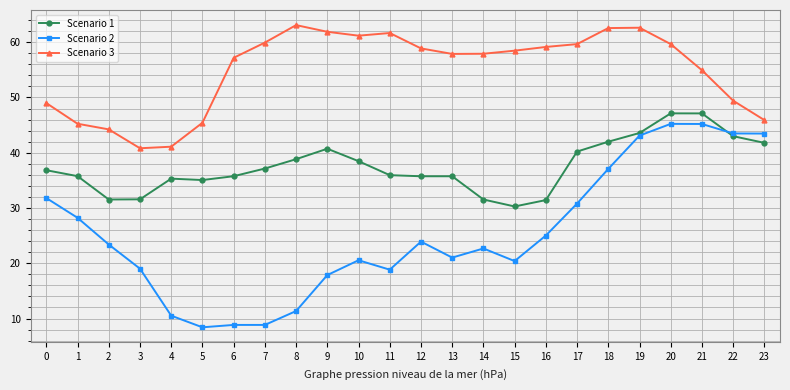

True or false: Scenario 3 and Scenario 2 cross at least once.

False